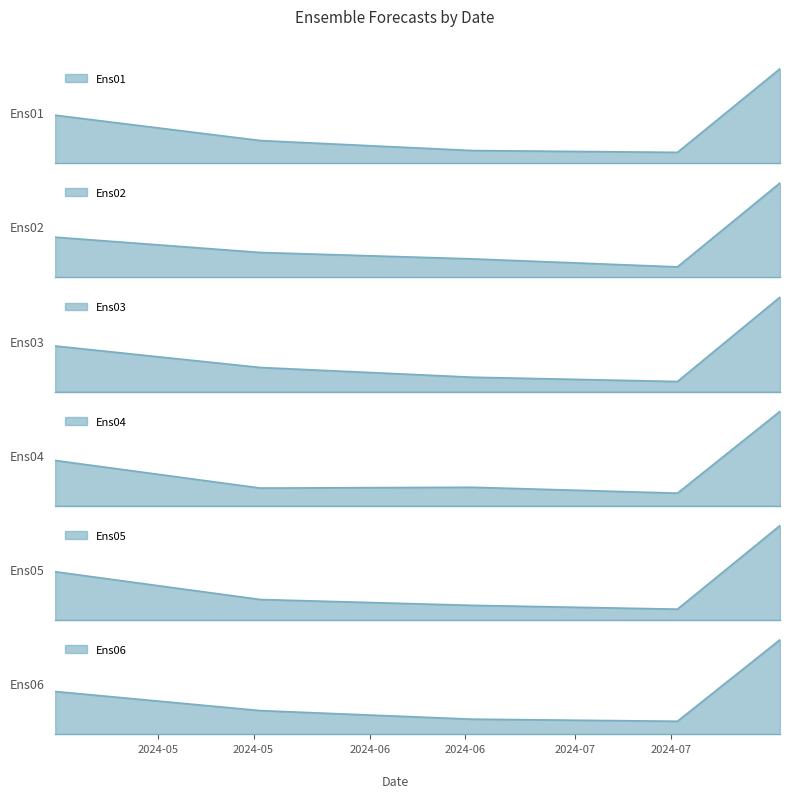

What position from the right is 2024-05-16?

4